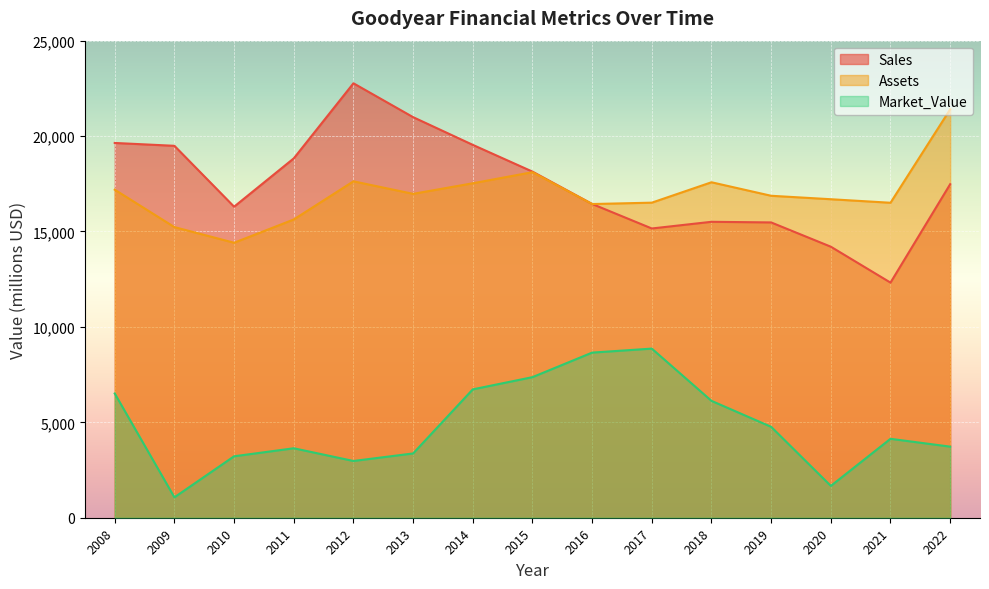

Is the value of Sales at 2021 greater than the value of Market_Value at 2012?

Yes